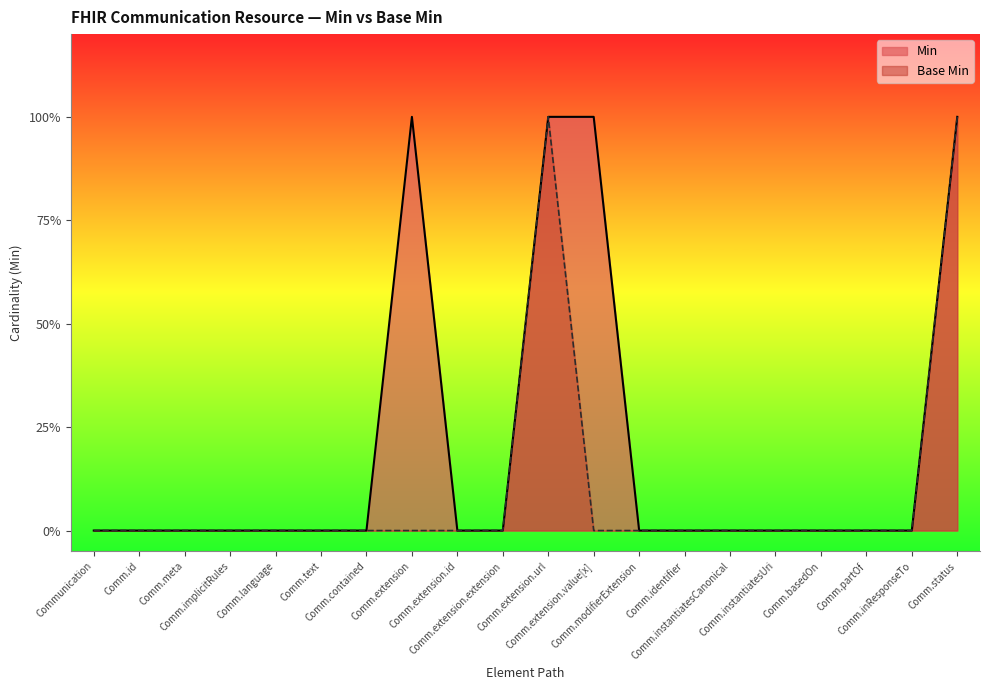

What are all the series names shown in the legend?

Min, Base Min